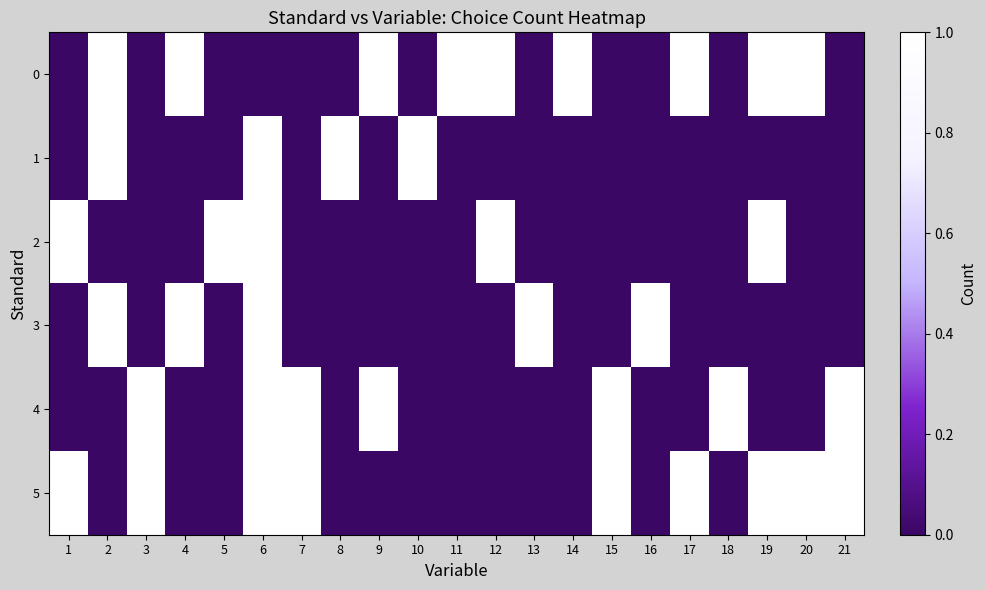

Which series changed the most between 7 and 16?

3